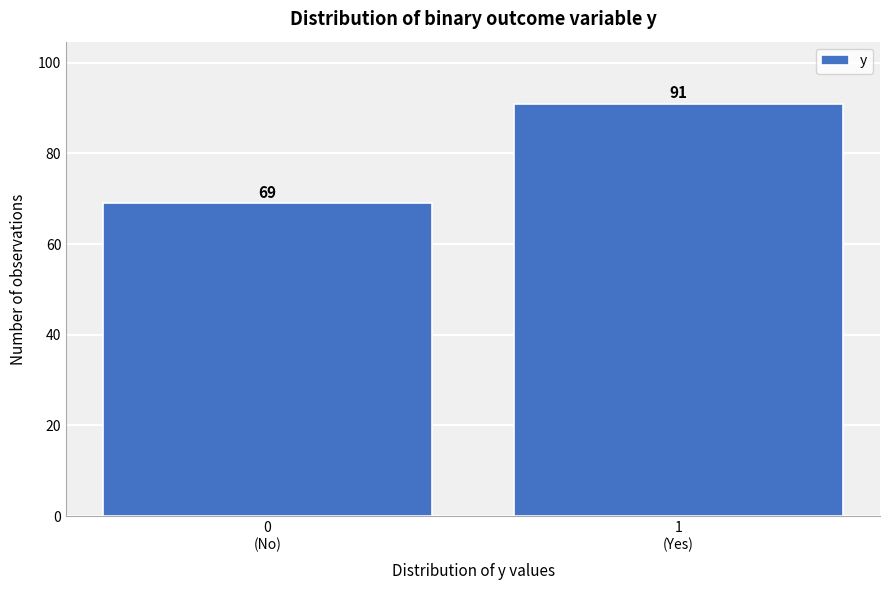

Reading left to right, extract all data points from this chart.

69	91